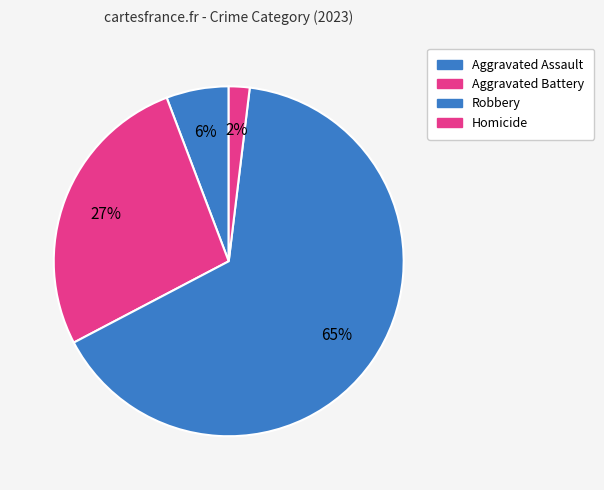

Which category has the biggest portion of the pie?

Robbery